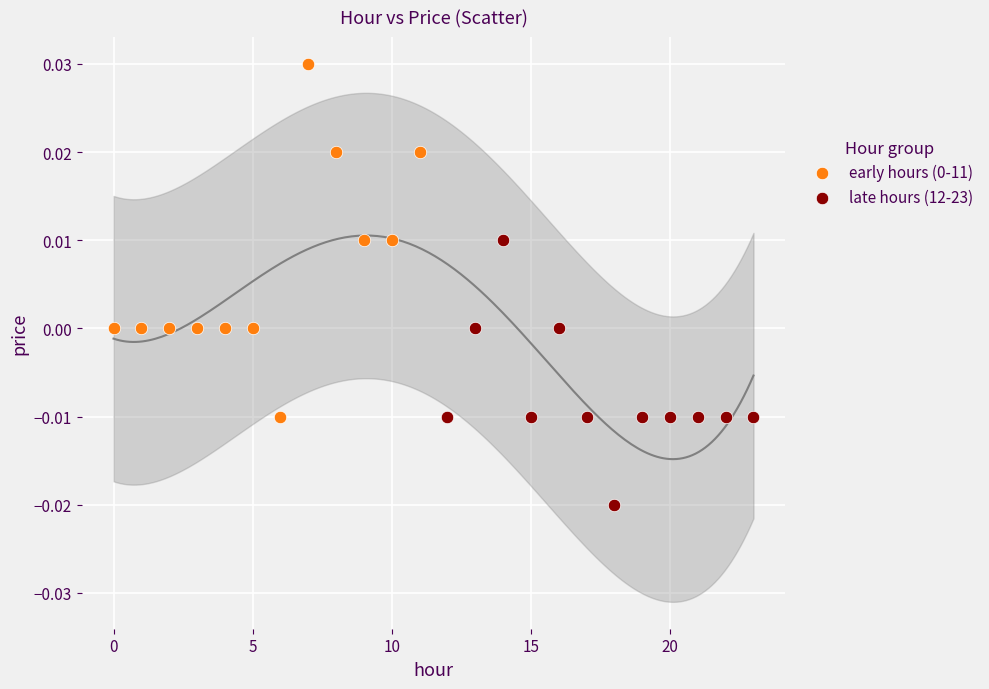

Which series reaches the minimum Y coordinate?

late hours (12-23)